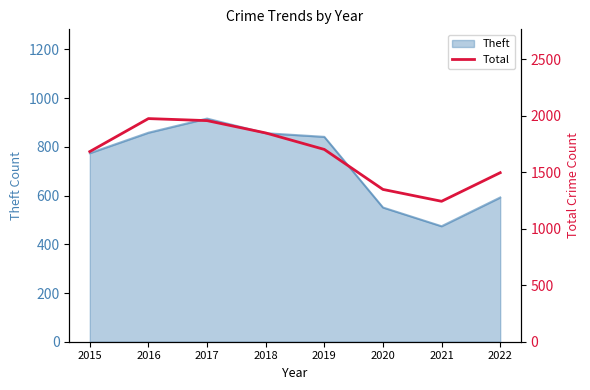

What is the change in value from 2016 to 2019?

-273